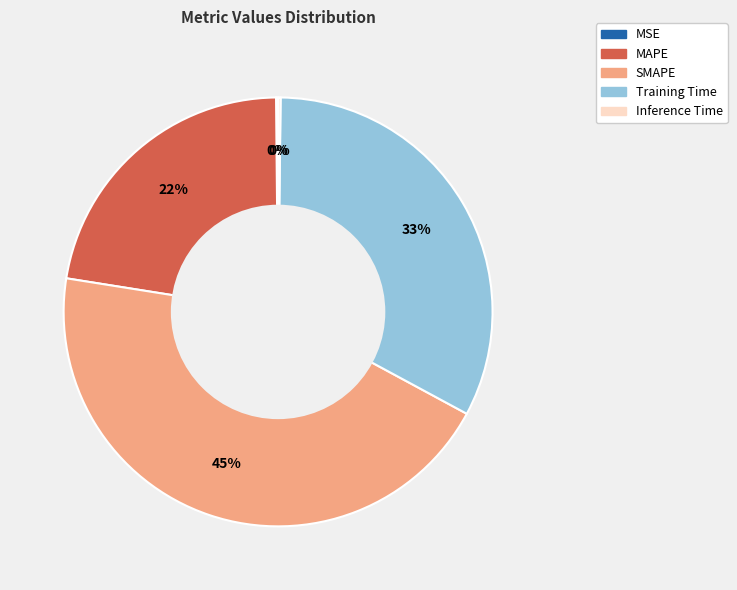

Which slice is the largest?

SMAPE